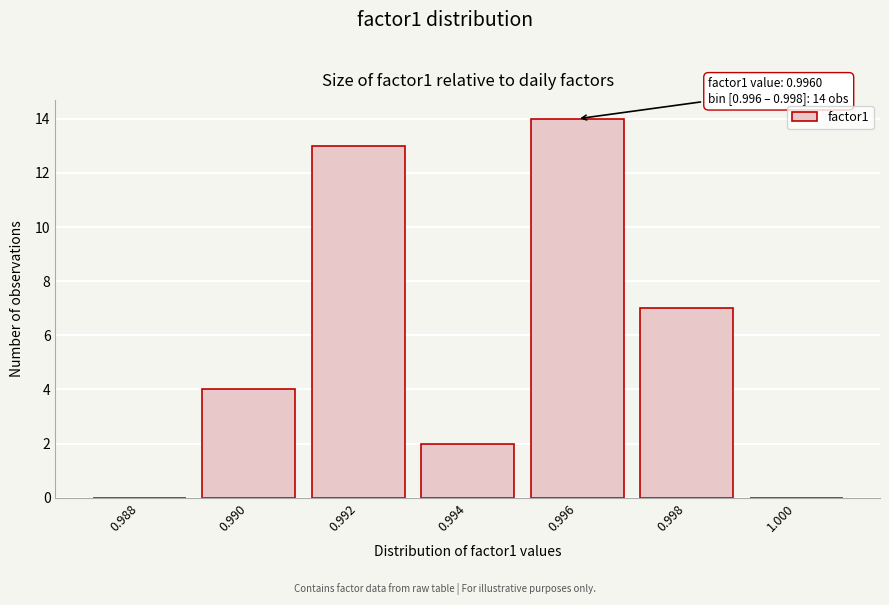

Reading left to right, extract all data points from this chart.

0.988=0	0.990=4	0.992=13	0.994=2	0.996=14	0.998=7	1.000=0